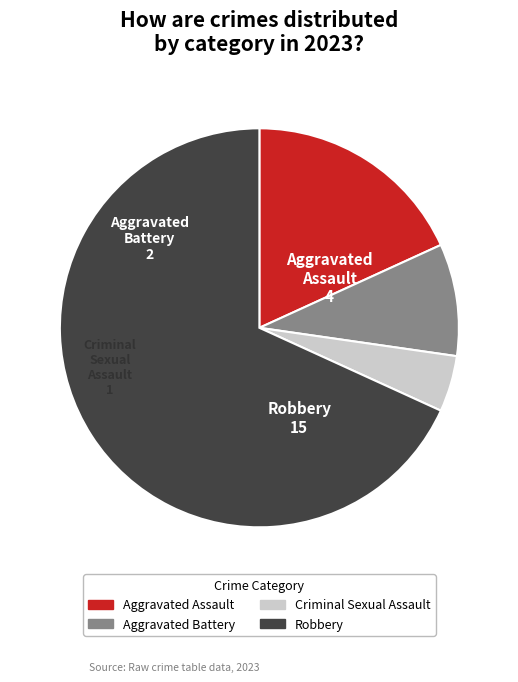

The Aggravated Battery slice represents 9% of the pie. True or false?

True